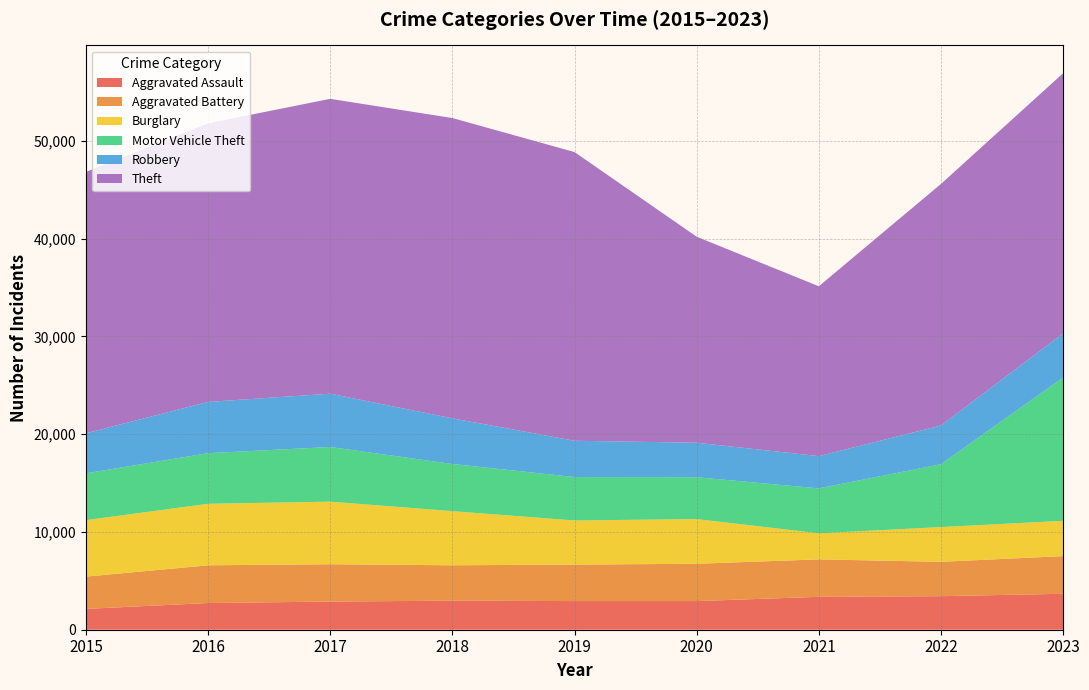

Reading left to right, what are all the values shown in this chart?

Aggravated Assault: 2015=2130	2016=2731	2017=2878	2018=2974	2019=2929	2020=2929	2021=3365	2022=3431	2023=3675
Aggravated Battery: 2015=3302	2016=3857	2017=3822	2018=3616	2019=3733	2020=3816	2021=3830	2022=3515	2023=3853
Burglary: 2015=5776	2016=6295	2017=6400	2018=5539	2019=4512	2020=4574	2021=2669	2022=3553	2023=3610
Motor Vehicle Theft: 2015=4784	2016=5177	2017=5589	2018=4824	2019=4443	2020=4279	2021=4593	2022=6431	2023=14658
Robbery: 2015=4101	2016=5243	2017=5453	2018=4668	2019=3711	2020=3529	2021=3300	2022=3959	2023=4525
Theft: 2015=26731	2016=28495	2017=30158	2018=30715	2019=29529	2020=21072	2021=17372	2022=24709	2023=26598